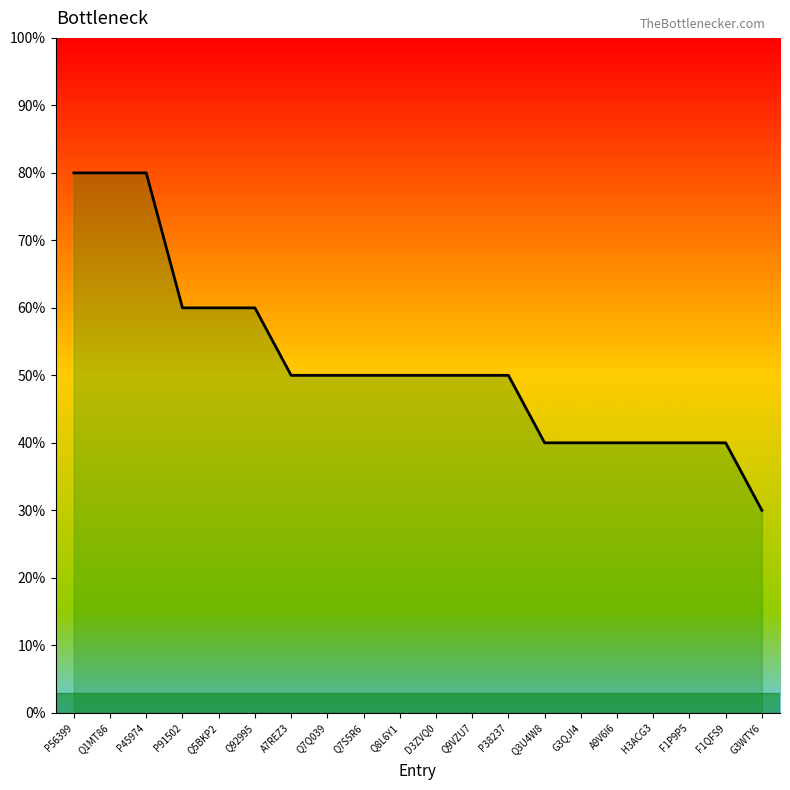

Rank the categories by value from highest to lowest.

P56399, Q1MT86, P45974, P91502, Q5BKP2, Q92995, A7REZ3, Q7Q039, Q7S5R6, Q8L6Y1, D3ZVQ0, Q9VZU7, P38237, Q3U4W8, G3QJI4, A9V6I6, H3ACG3, F1P9P5, F1QFS9, G3WTY6